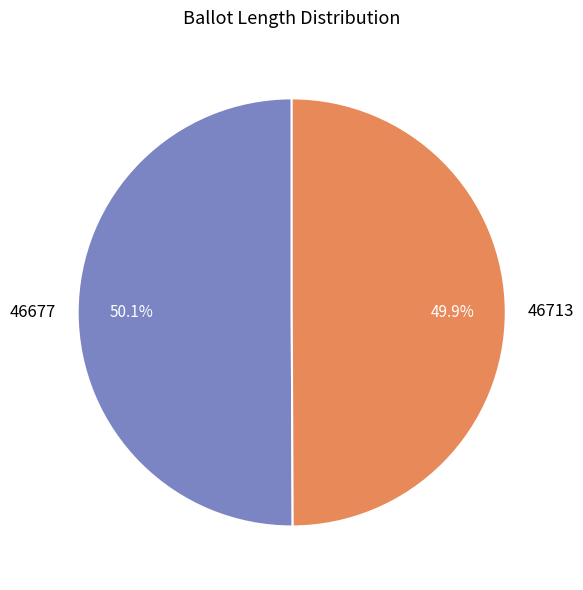

Does any single category account for the majority?

Yes